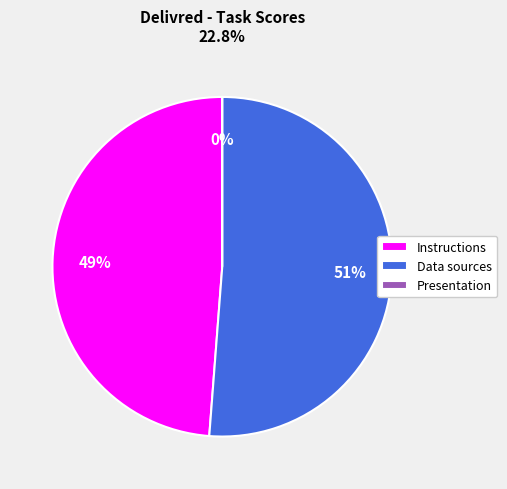

Combined, do Presentation and Instructions account for over 50%?

No